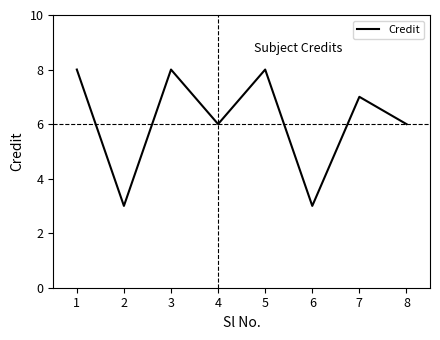

What is the sum of the values at 6 and 4?

9